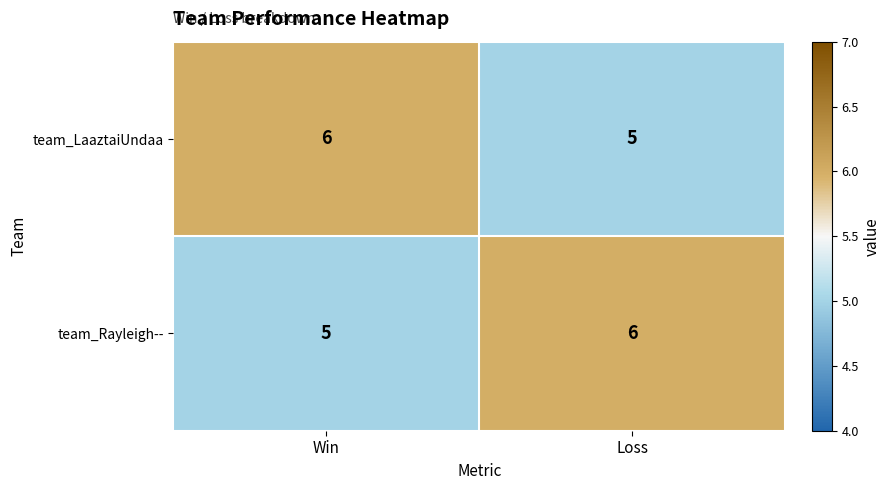

Which category has the highest value in the team_Rayleigh-- series?

Loss